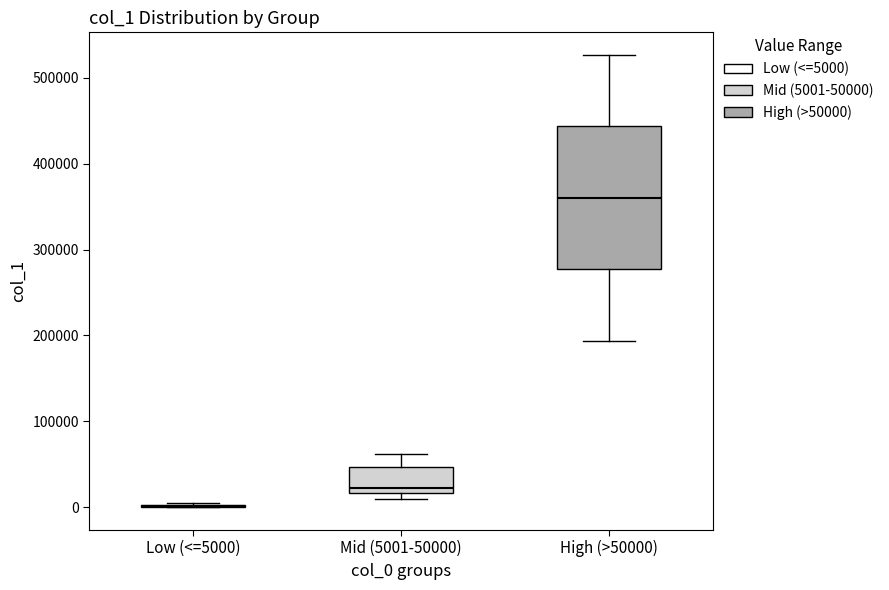

Reading left to right, read every box against the y-axis: the position of its median line, the range the box covers, and the ends of its whiskers. The values are not printed on the chart, so give them approximately, as read against the axis.

Low (<=5000): box collapsed to a line at 0, whiskers 0 to 10000
Mid (5001-50000): median 20000 (just above the box's lower edge), box 20000 to 50000, whiskers 10000 to 60000
High (>50000): median 360000, box 280000 to 440000, whiskers 190000 to 530000